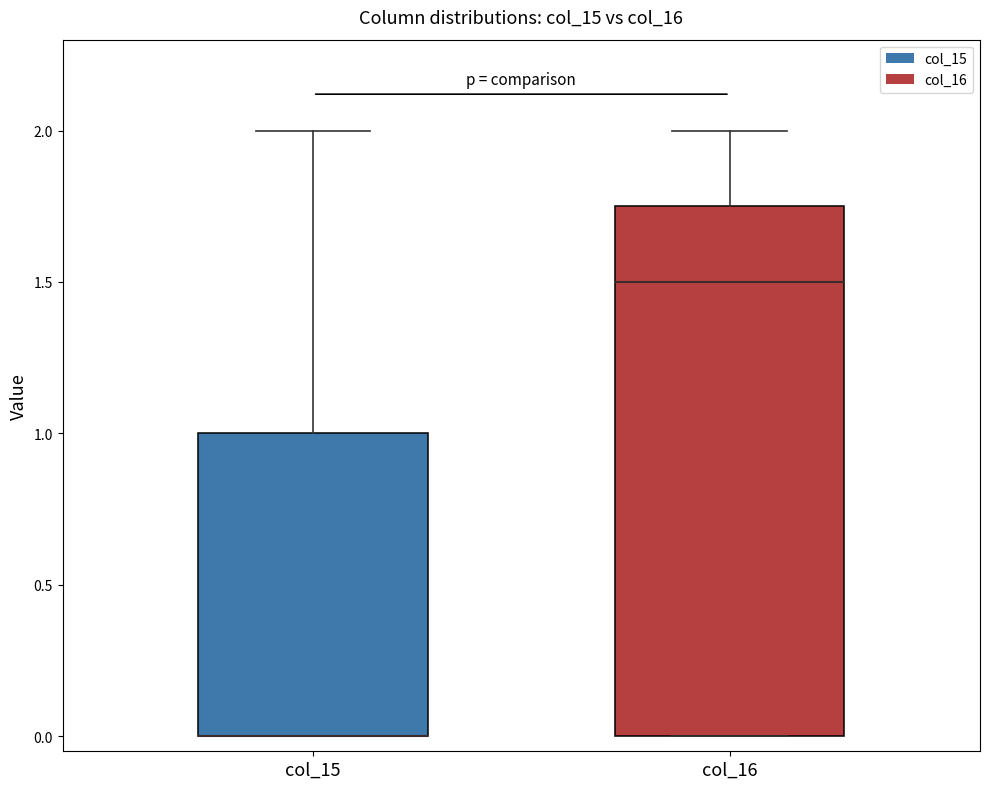

Which box is the tallest, from its lower edge to its upper edge?

col_16